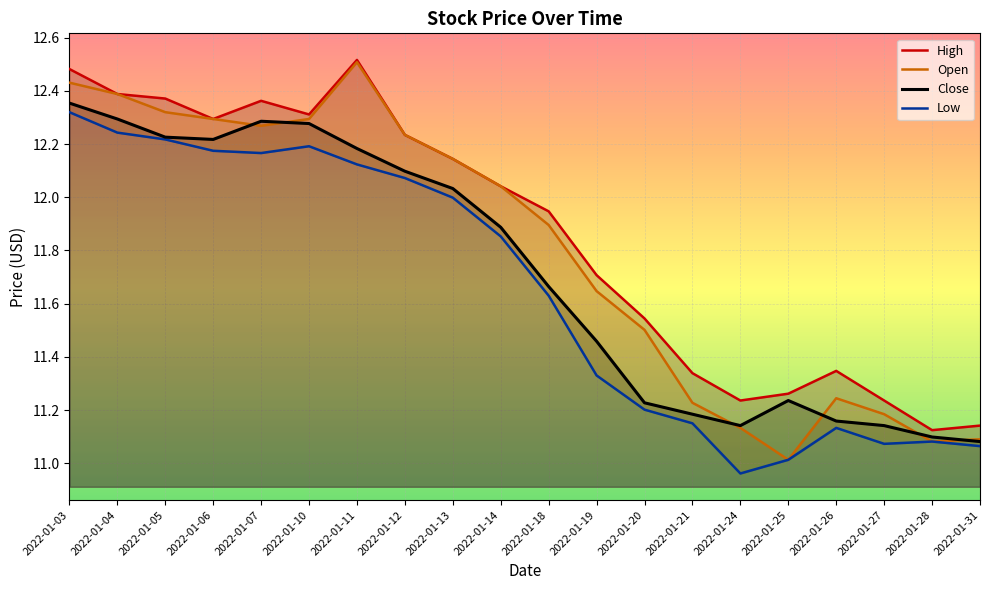

How many lines are shown in the chart?

4